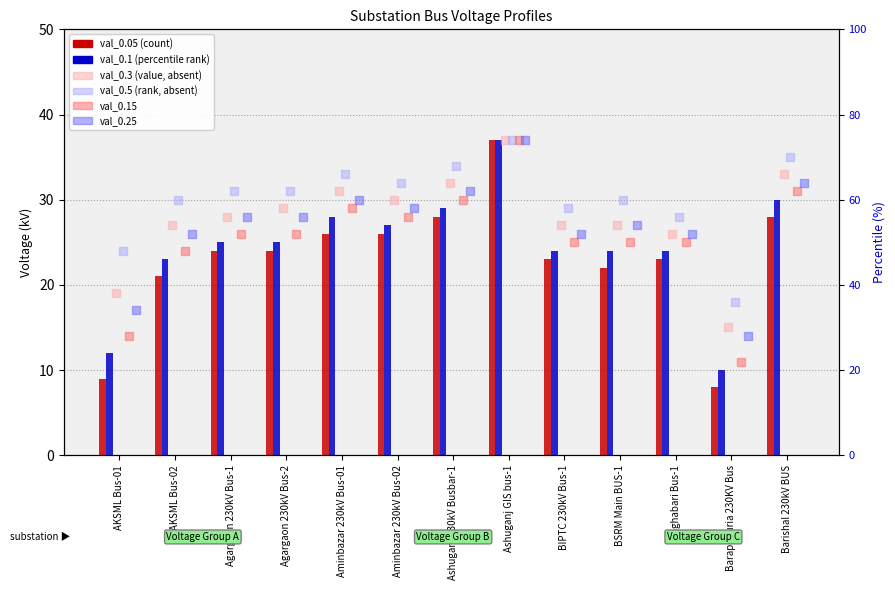

At which category is the sum across all series the highest?

Ashuganj GIS bus-1